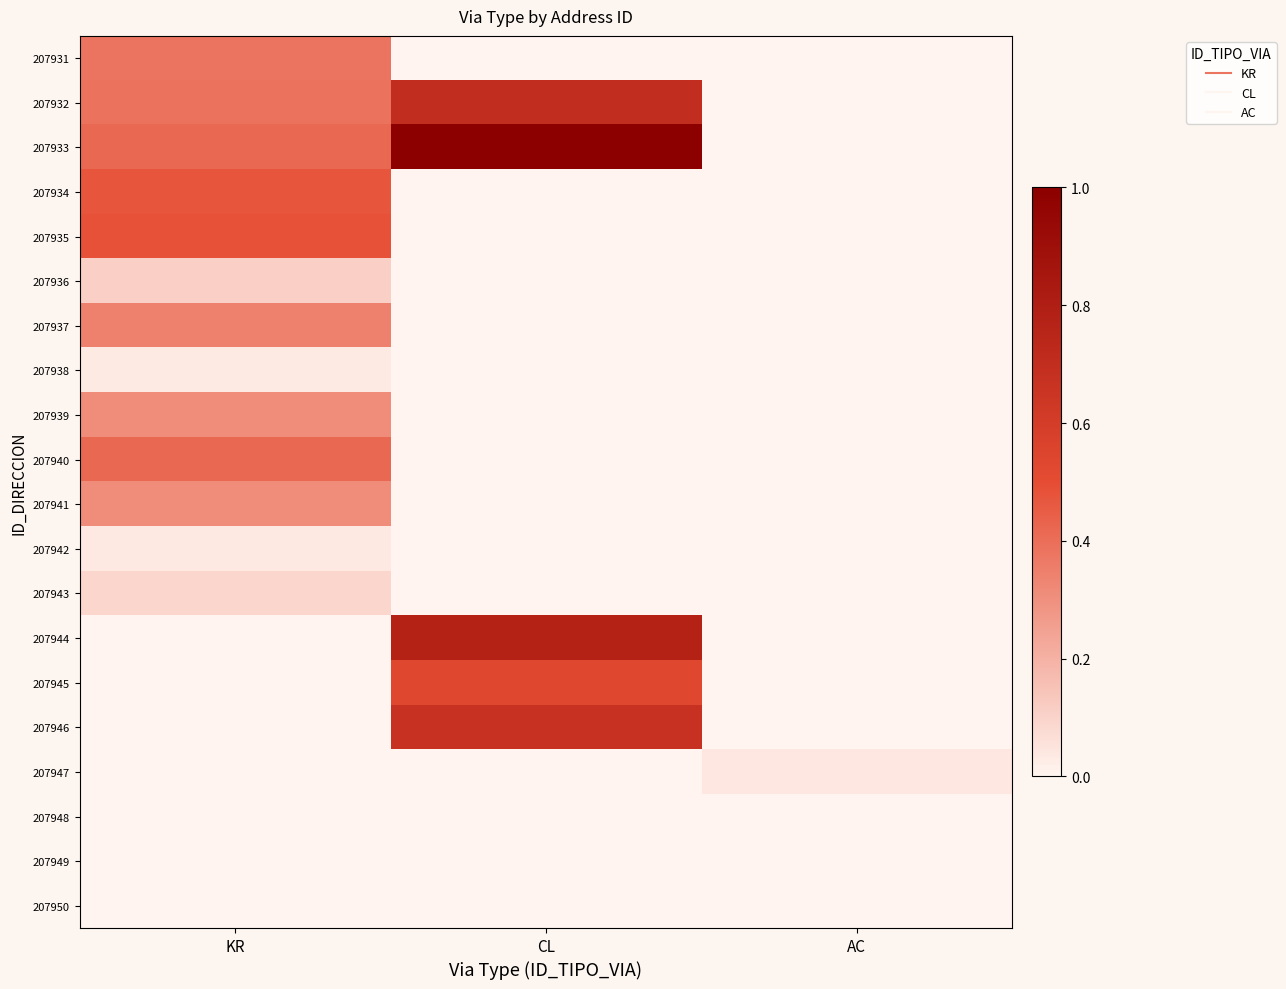

Reading left to right, transcribe all the data shown in this chart.

207931: KR=0.4	CL=0.0	AC=0.0
207932: KR=0.4	CL=0.7	AC=0.0
207933: KR=0.4	CL=1.0	AC=0.0
207934: KR=0.5	CL=0.0	AC=0.0
207935: KR=0.5	CL=0.0	AC=0.0
207936: KR=0.1	CL=0.0	AC=0.0
207937: KR=0.3	CL=0.0	AC=0.0
207938: KR=0.0	CL=0.0	AC=0.0
207939: KR=0.3	CL=0.0	AC=0.0
207940: KR=0.4	CL=0.0	AC=0.0
207941: KR=0.3	CL=0.0	AC=0.0
207942: KR=0.0	CL=0.0	AC=0.0
207943: KR=0.1	CL=0.0	AC=0.0
207944: KR=0.0	CL=0.8	AC=0.0
207945: KR=0.0	CL=0.5	AC=0.0
207946: KR=0.0	CL=0.7	AC=0.0
207947: KR=0.0	CL=0.0	AC=0.0
207948: KR=0.0	CL=0.0	AC=0.0
207949: KR=0.0	CL=0.0	AC=0.0
207950: KR=0.0	CL=0.0	AC=0.0